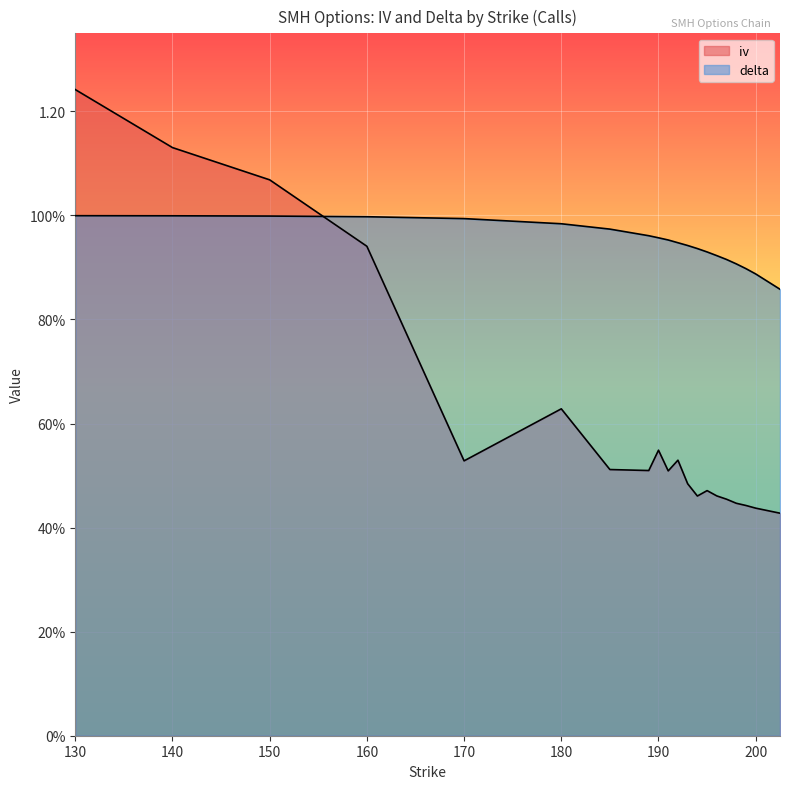

True or false: delta has more than 1 interior local peaks.

False